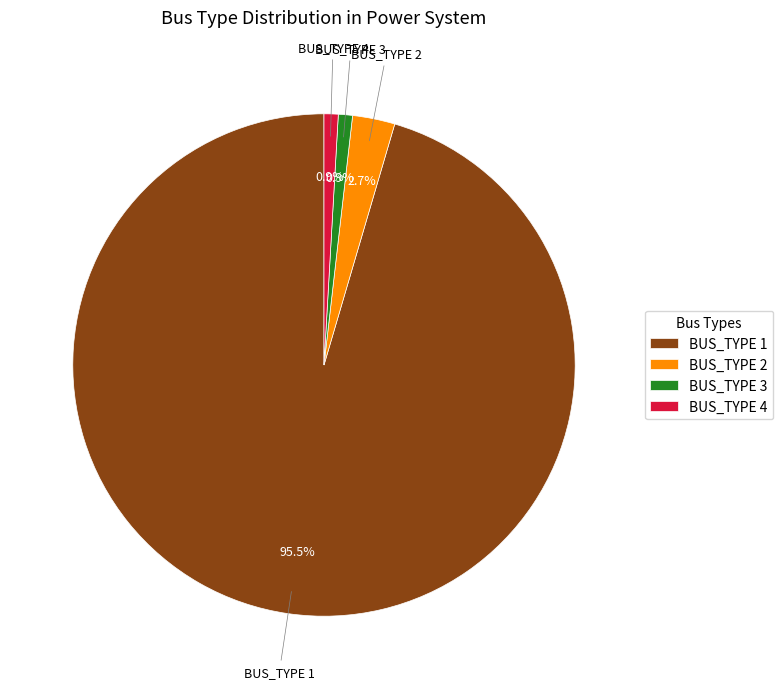

To the nearest percent, what is the average slice percentage?

25%